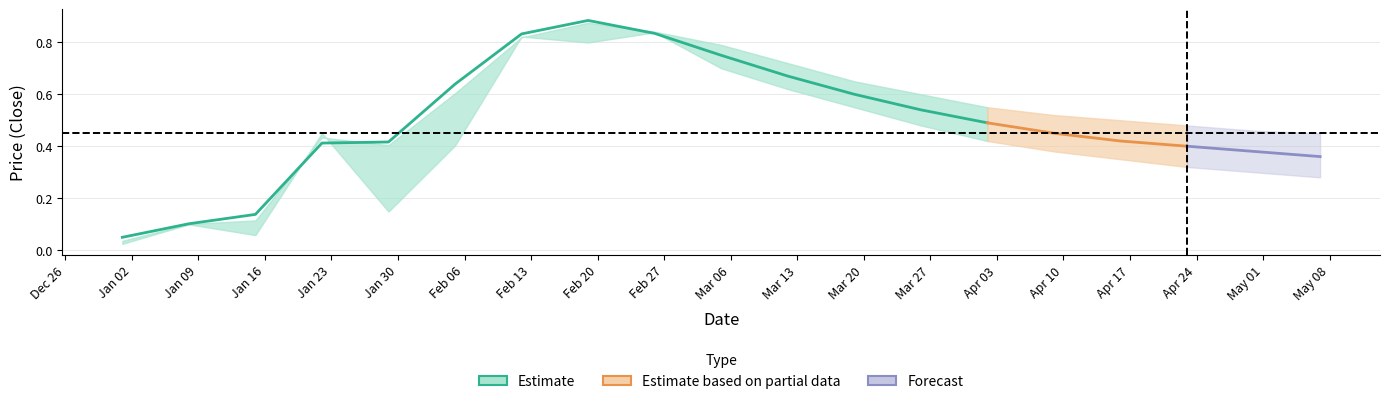

Is this an area chart (filled region under the line)?

No